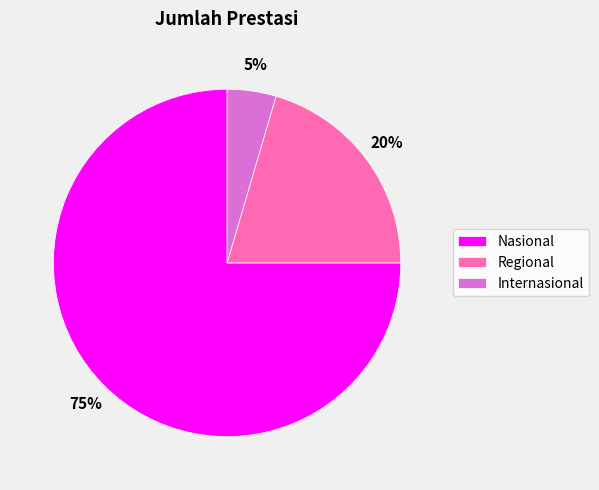

To the nearest percent, what is the combined percentage of Internasional and Nasional?

80%